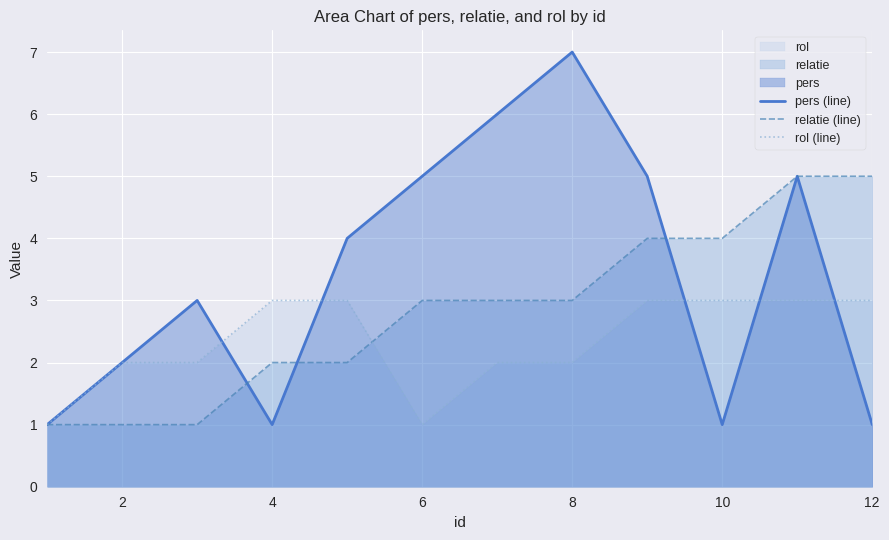

True or false: rol (line) and pers (line) cross at least once.

True